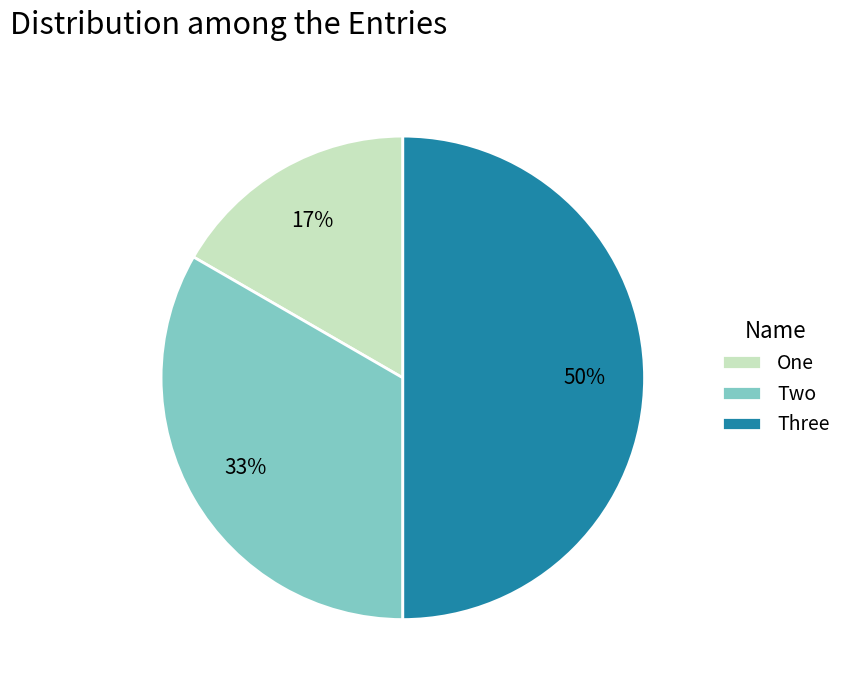

Is it true that One is 25% of the pie?

False